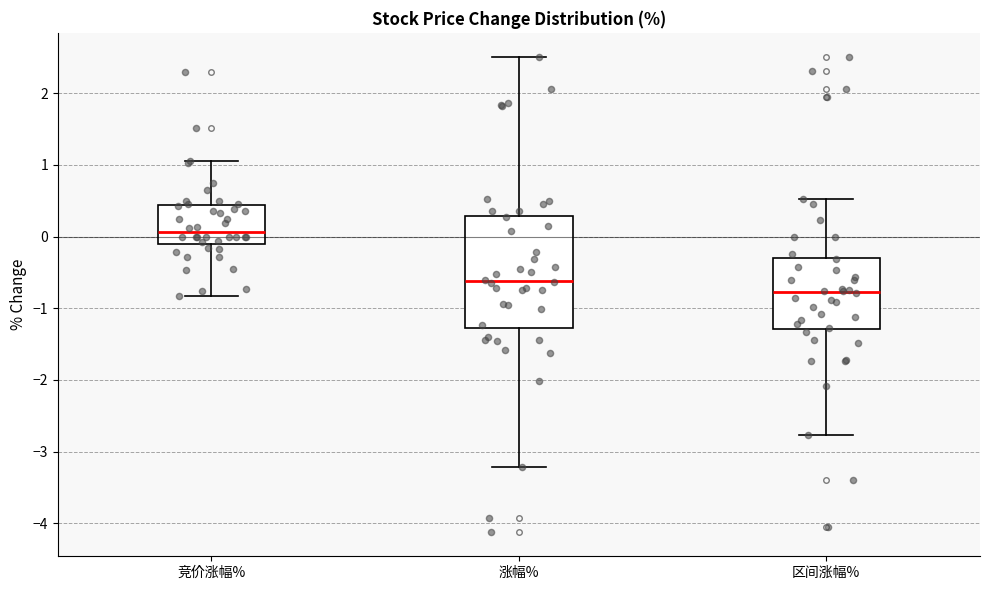

Which box has the lowest median line?

区间涨幅%